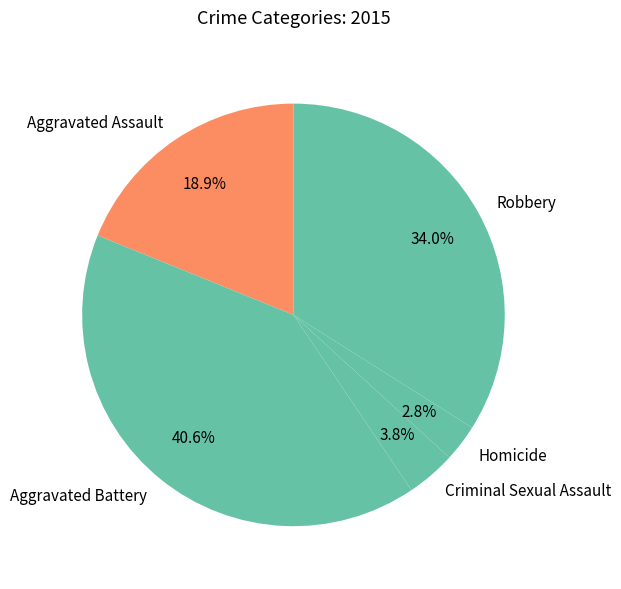

Which has a higher value, Aggravated Assault or Homicide?

Aggravated Assault